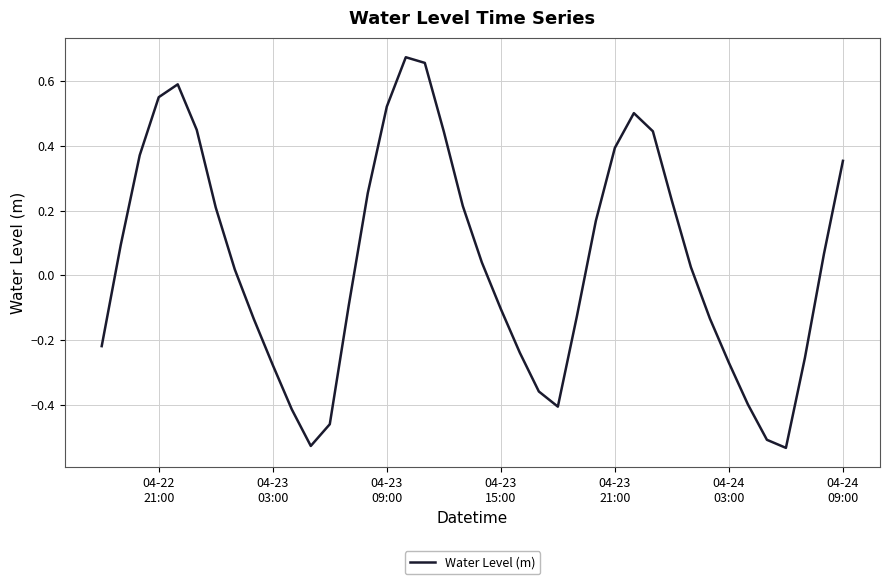

Count the number of values greater than 0.

22